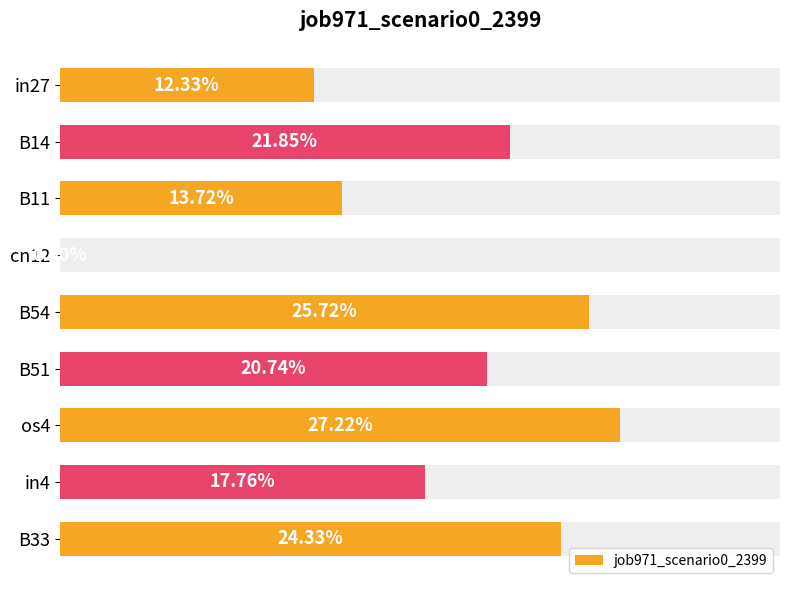

Reading left to right, list all the values displayed in this chart.

0.1	0.2	0.1	0.0	0.3	0.2	0.3	0.2	0.2